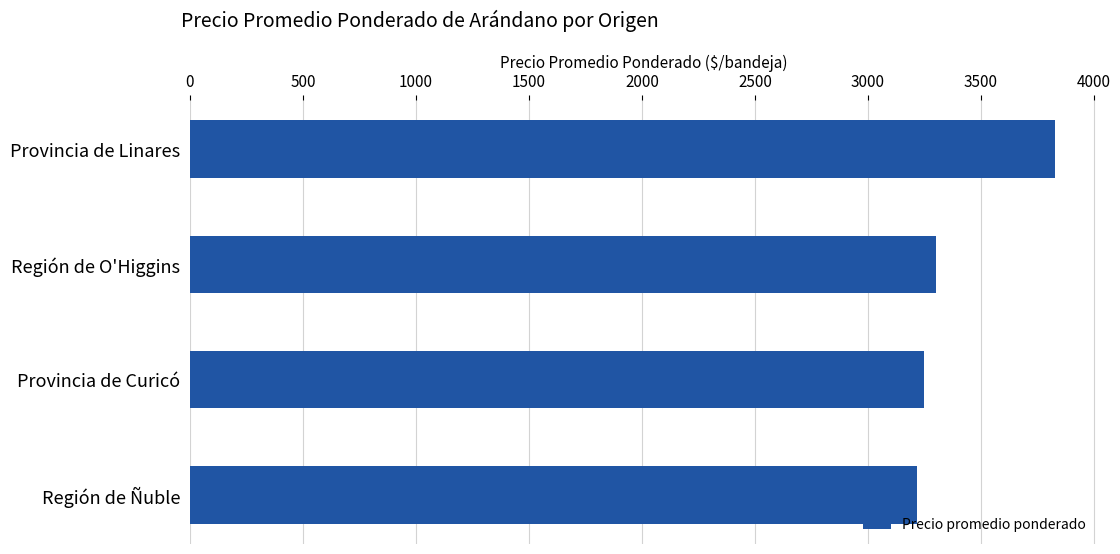

What is the label of the 2nd bar from the bottom?

Provincia de Curicó